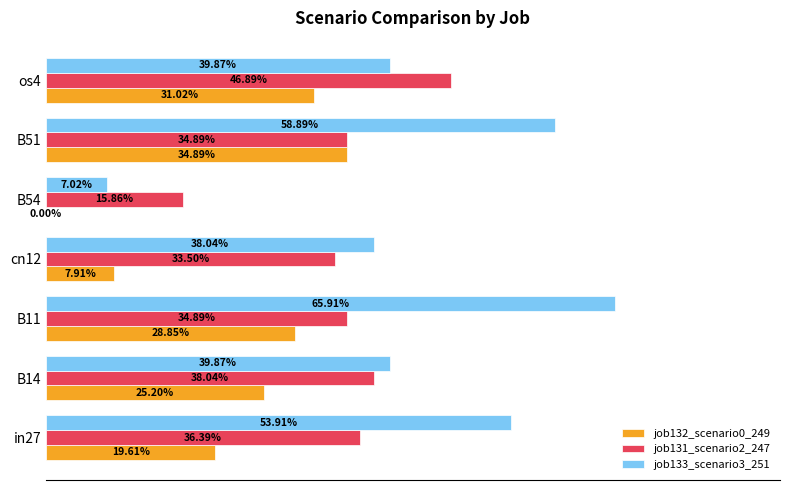

What are all the series names shown in the legend?

job132_scenario0_249, job131_scenario2_247, job133_scenario3_251